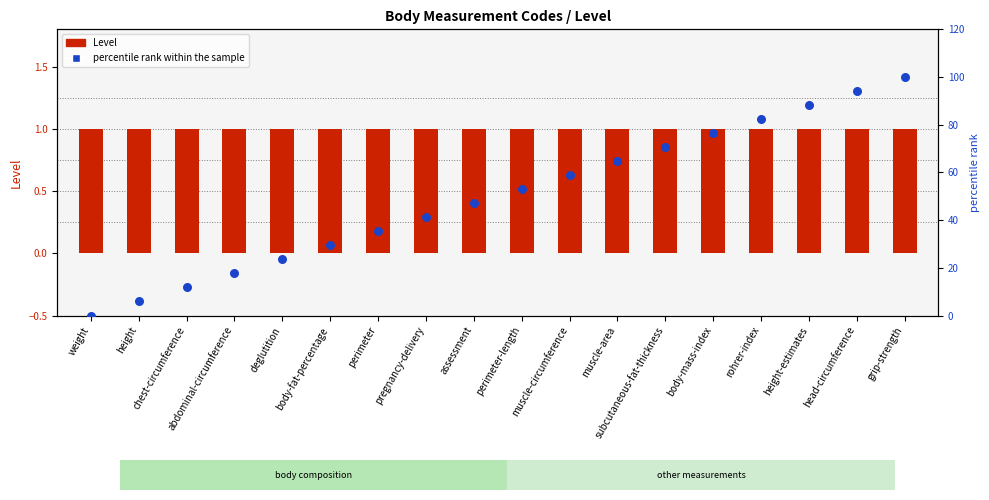

Which series has the largest Y range (max minus min)?

percentile rank within the sample